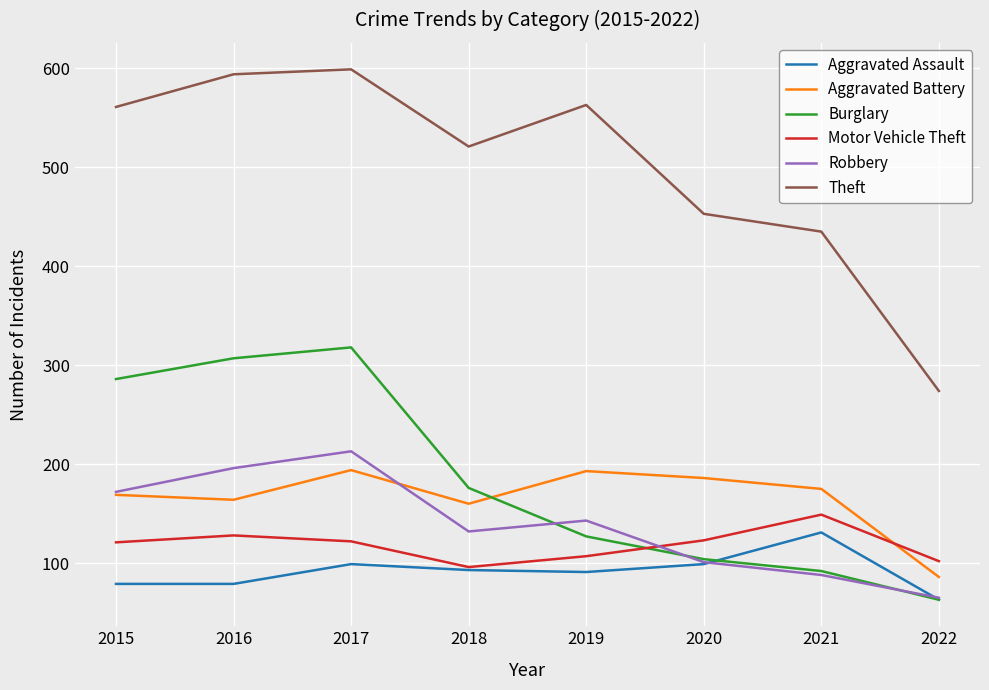

Which series has the largest total across all categories?

Theft